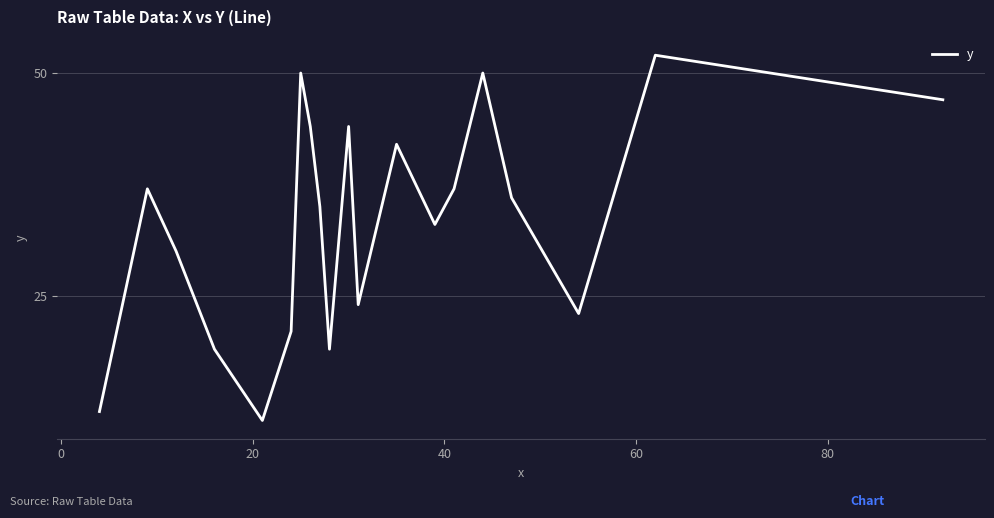

What is the minimum value shown in the chart?

11